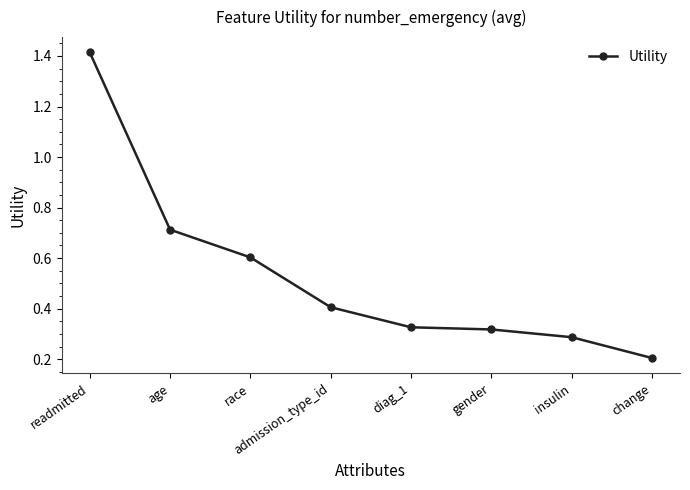

Which has a higher value, insulin or change?

insulin